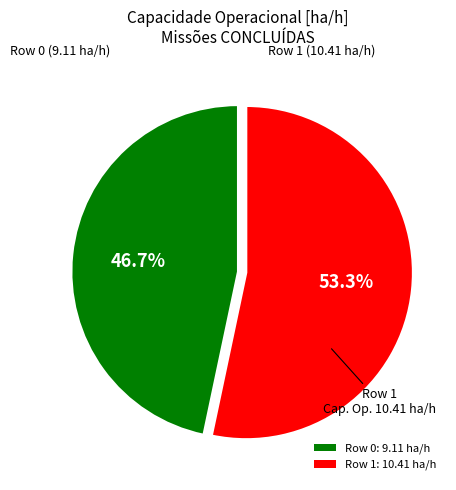

What is the majority slice?

Row 1